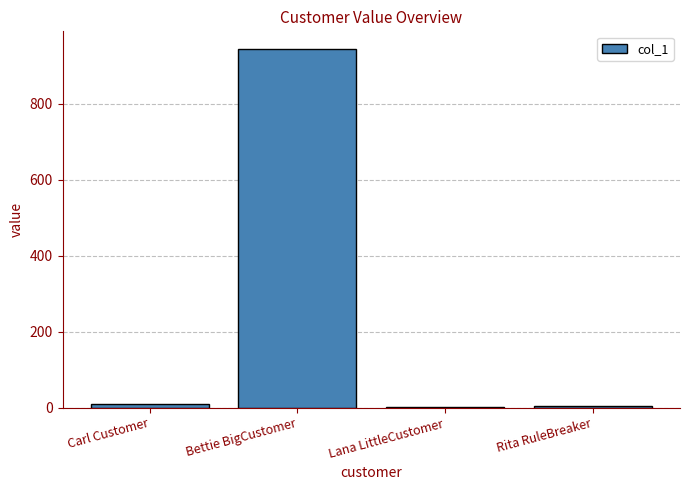

How many series are shown in this chart?

1